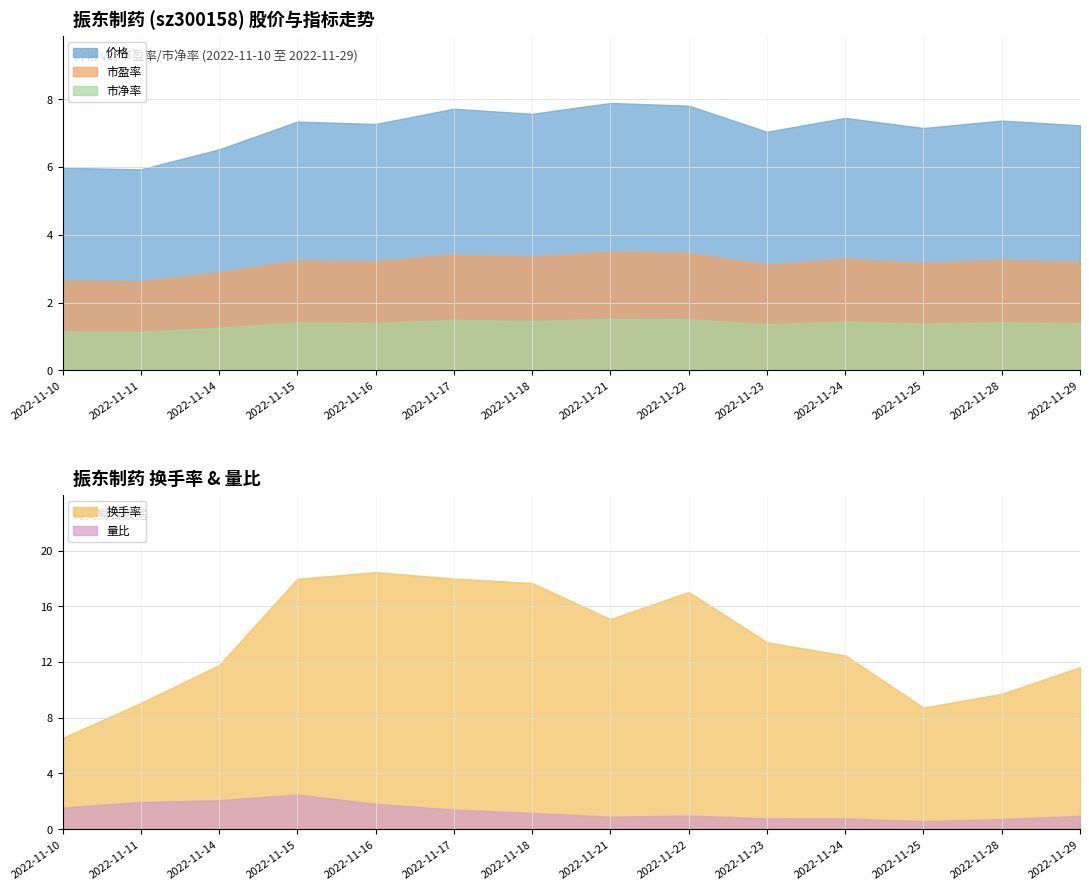

What value does the 市盈率 series have at 2022-11-22?

3.5